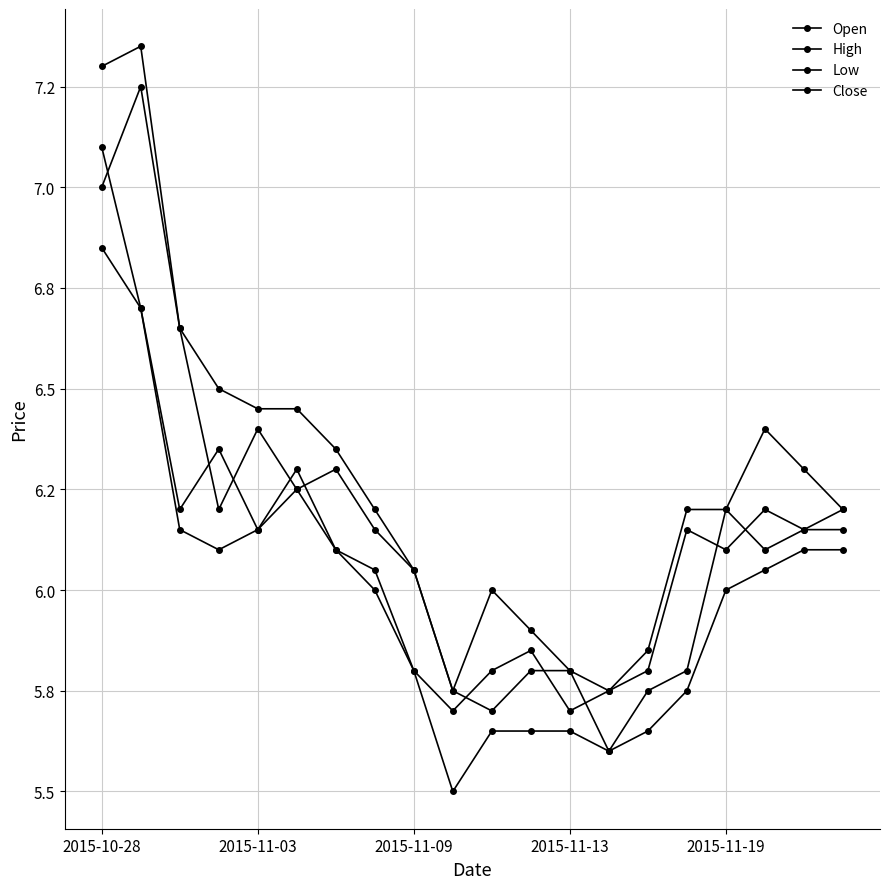

True or false: Open and Close cross at least once.

True